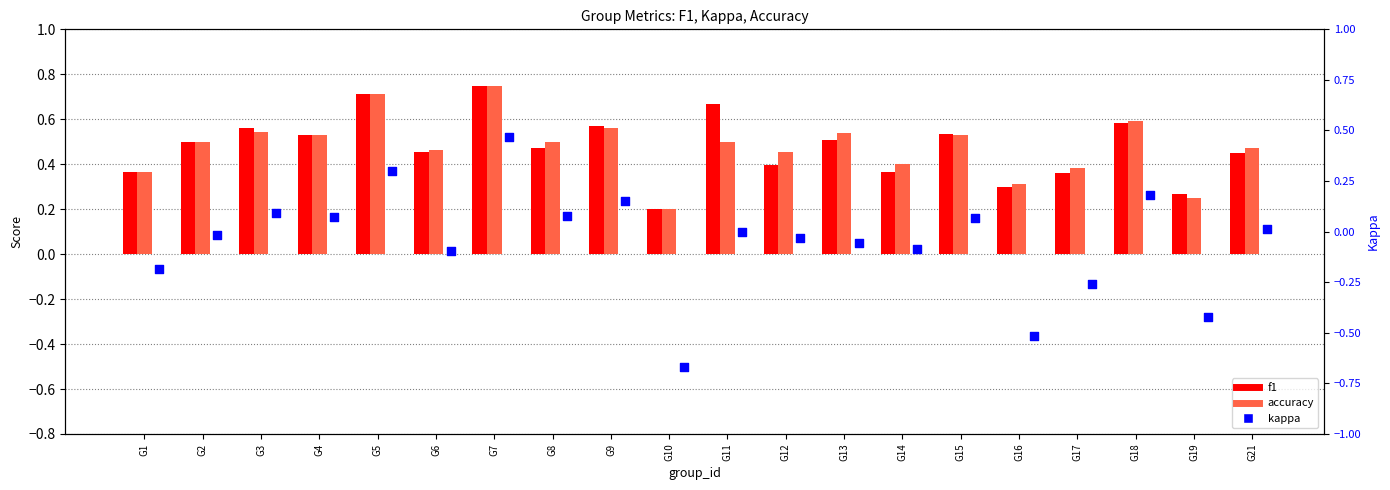

At how many categories does at least one series exceed 0?

20